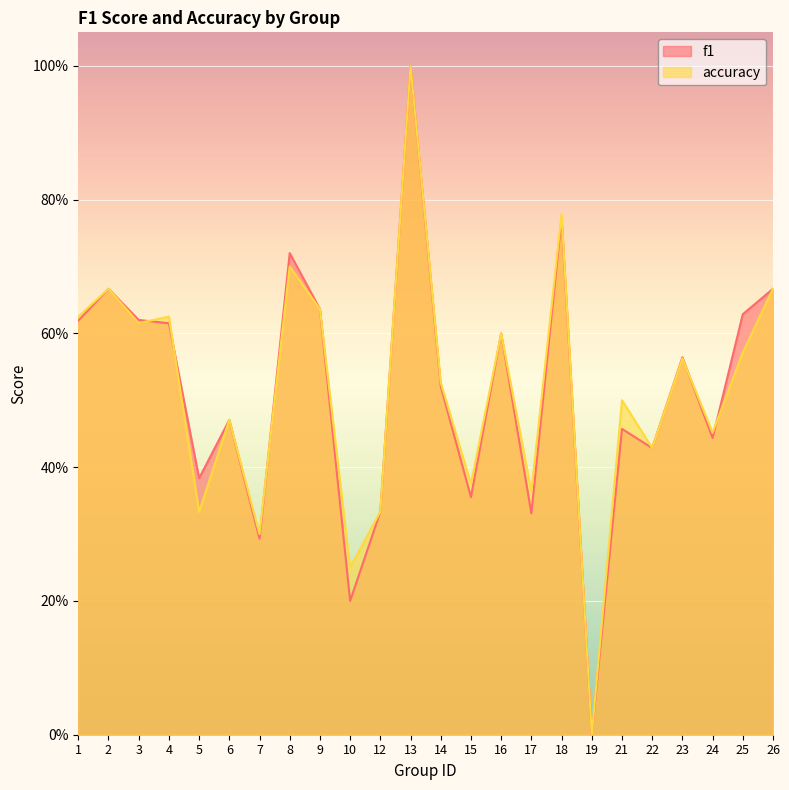

True or false: f1 and accuracy intersect in this chart.

True